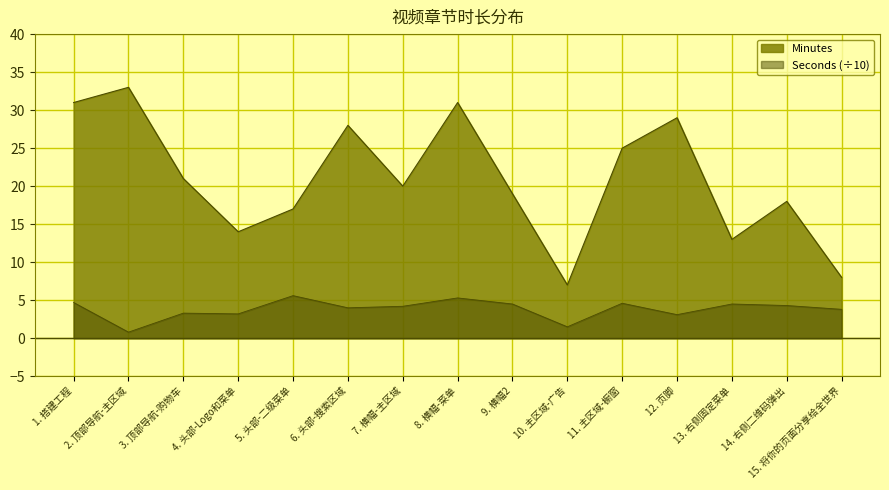

True or false: Minutes_line has a value of 39.8 at 6. 头部-搜索区域.

False